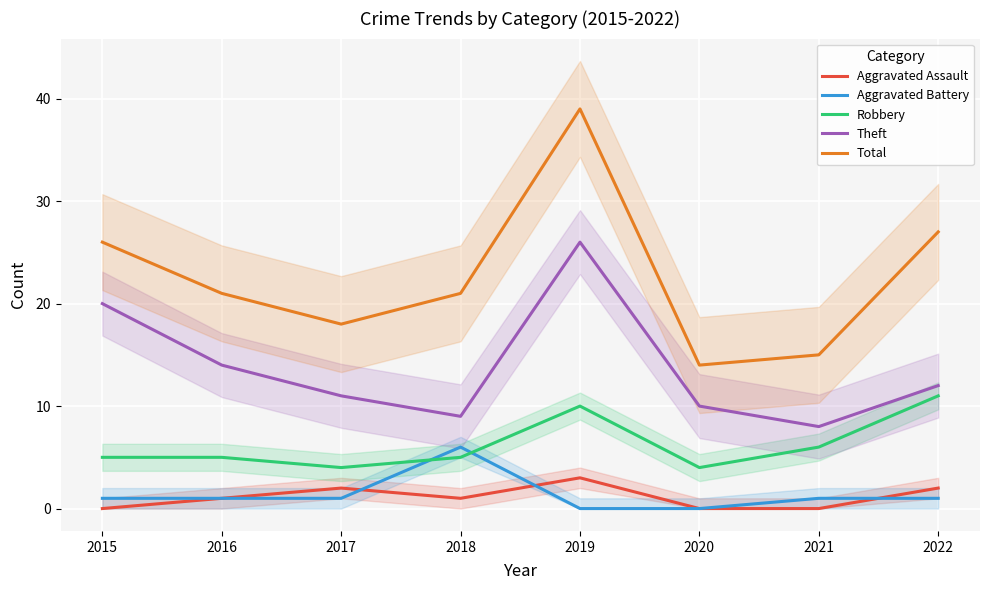

What is the value of the Robbery point at the 3rd from the left?

4